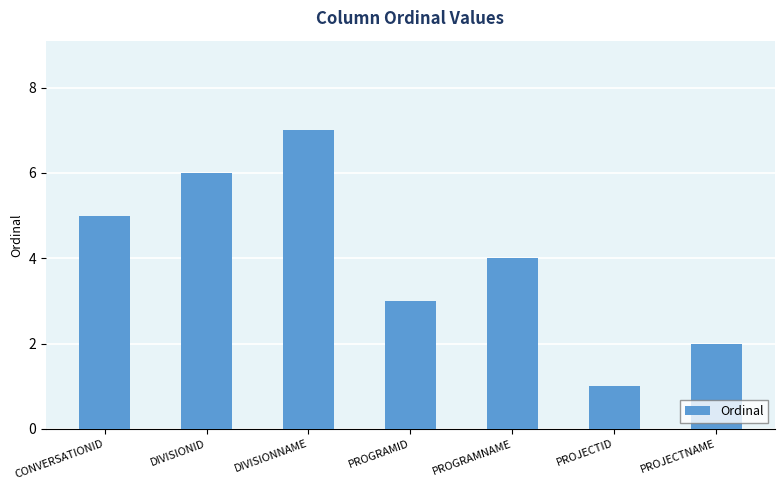

Reading left to right, transcribe all the data shown in this chart.

CONVERSATIONID=5	DIVISIONID=6	DIVISIONNAME=7	PROGRAMID=3	PROGRAMNAME=4	PROJECTID=1	PROJECTNAME=2